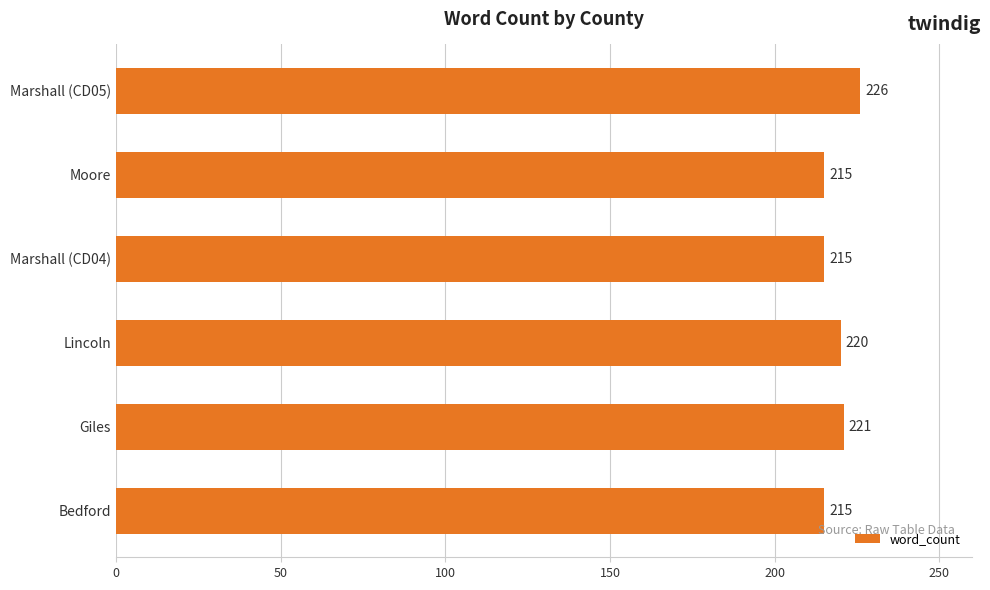

Where is the data nearest to the value 220?

Lincoln